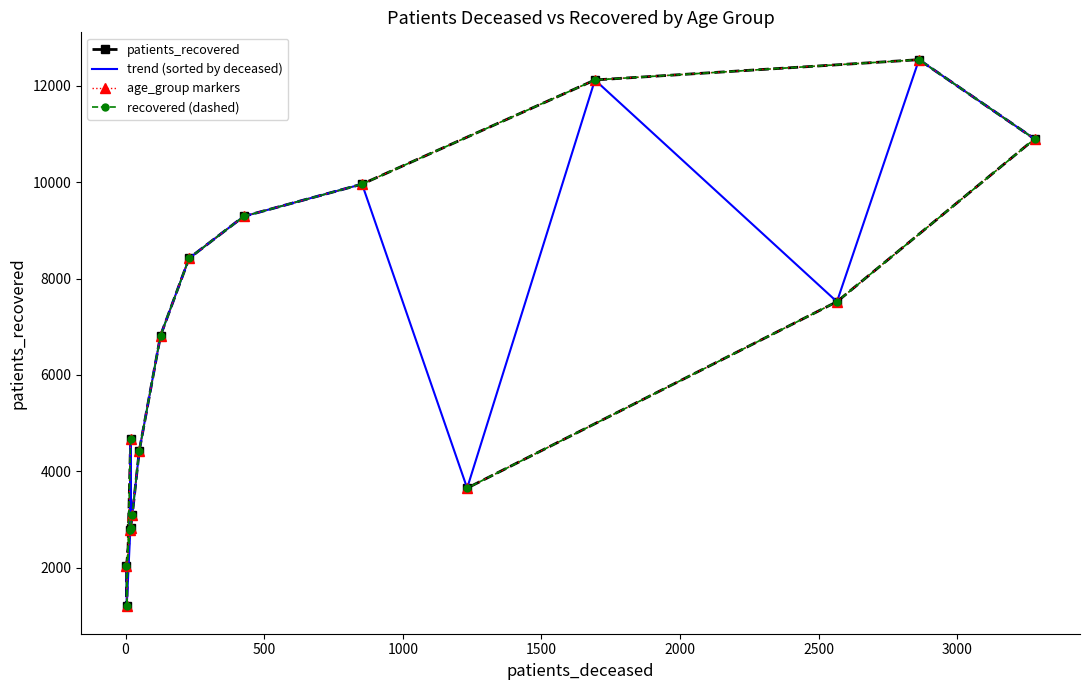

Rank the series at 500 from highest to lowest value.

trend (sorted by deceased), patients_recovered, age_group markers, recovered (dashed)